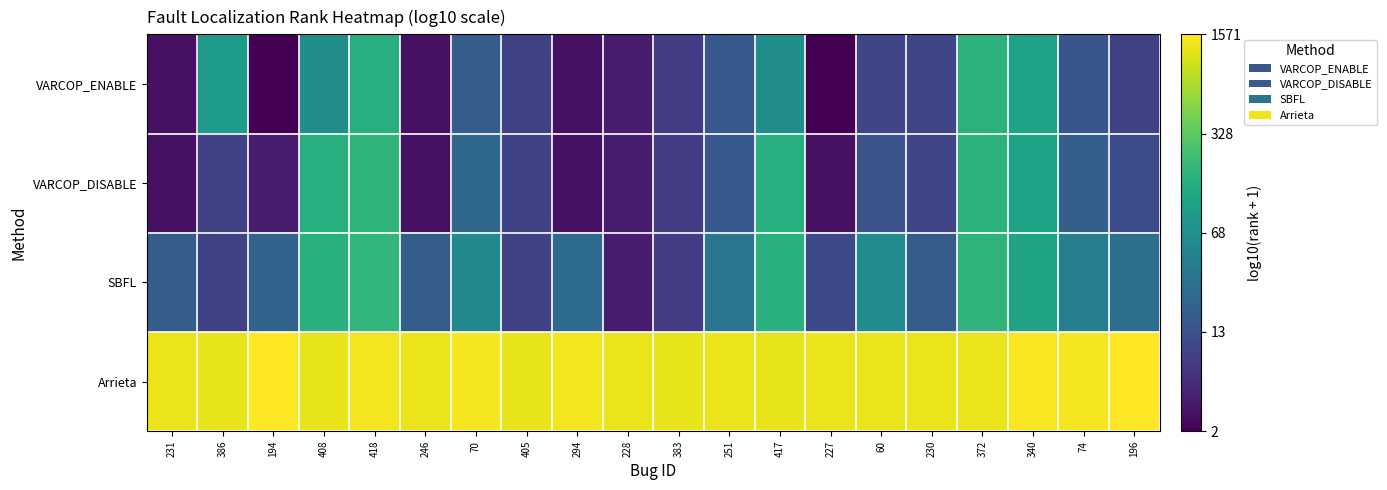

At how many categories does at least one series exceed 2?

20